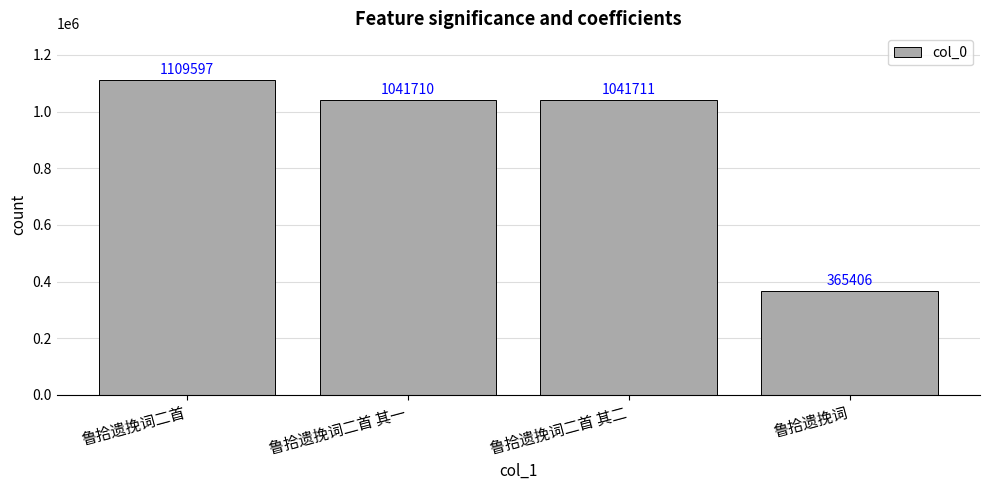

List the labels in order of value, smallest first.

鲁拾遗挽词, 鲁拾遗挽词二首 其一, 鲁拾遗挽词二首 其二, 鲁拾遗挽词二首